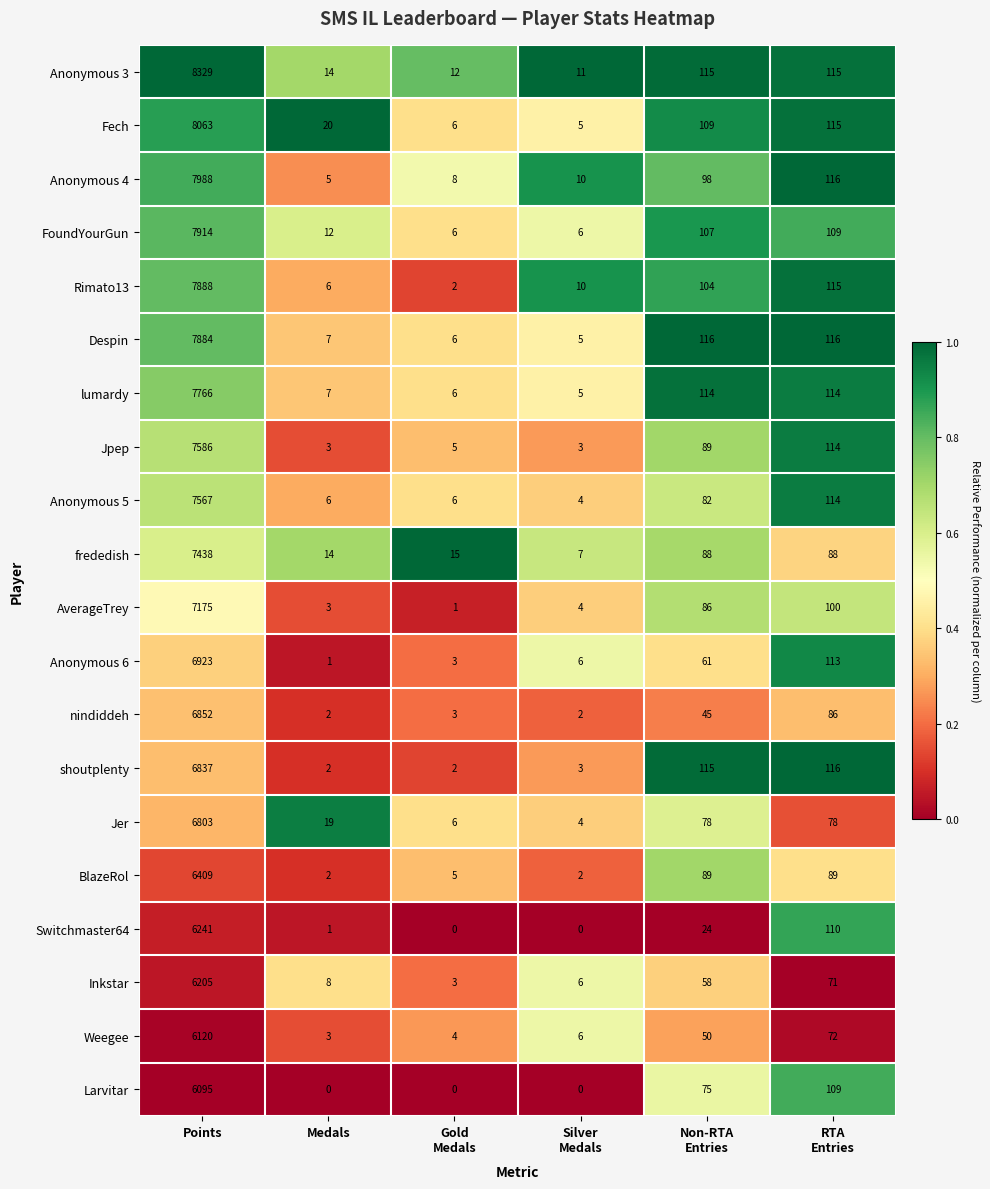

At which category is the sum across all series the highest?

Points